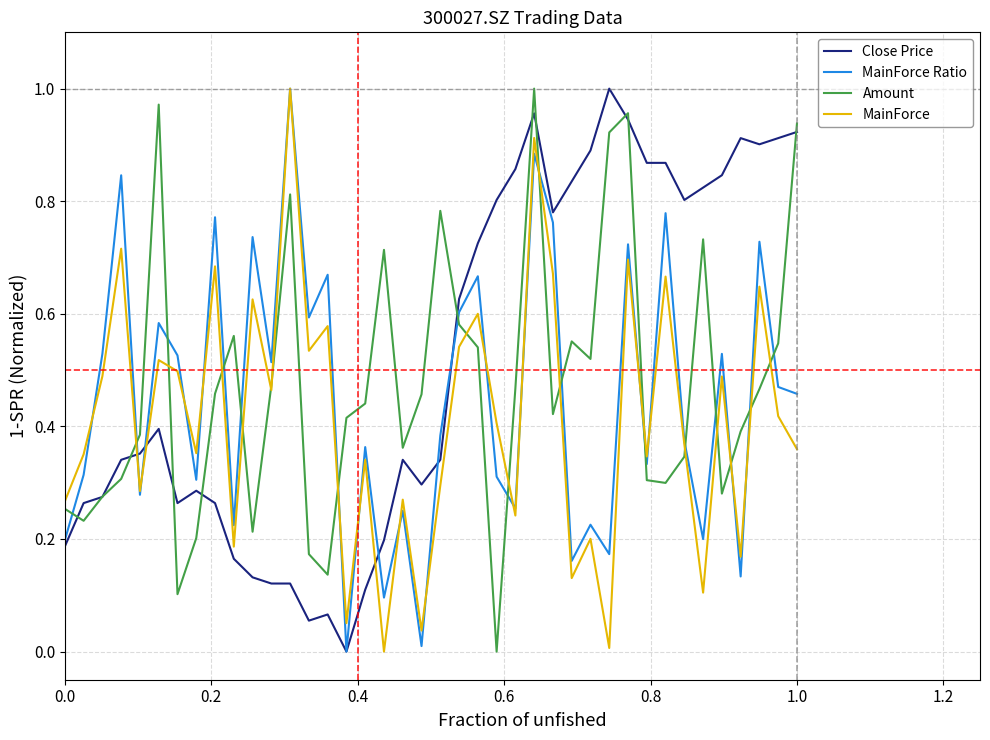

Which series ends up on top after the final intersection of Close Price and MainForce?

Close Price